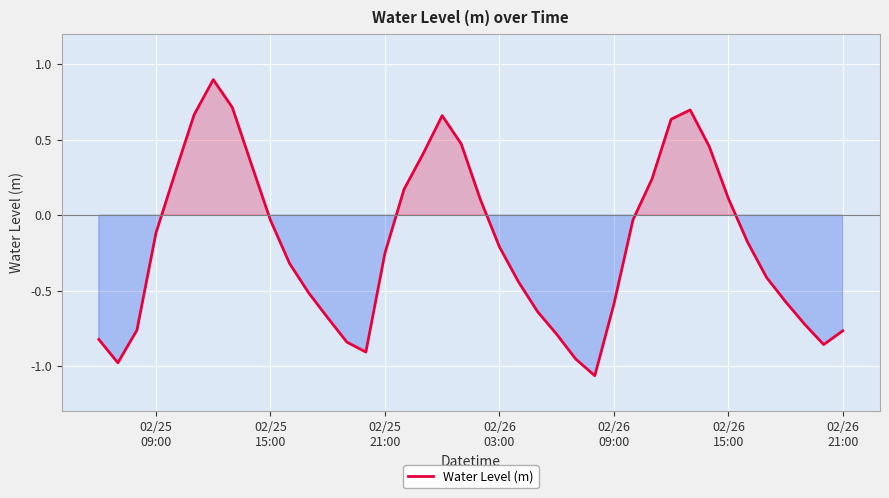

What is the greatest value displayed?

0.9